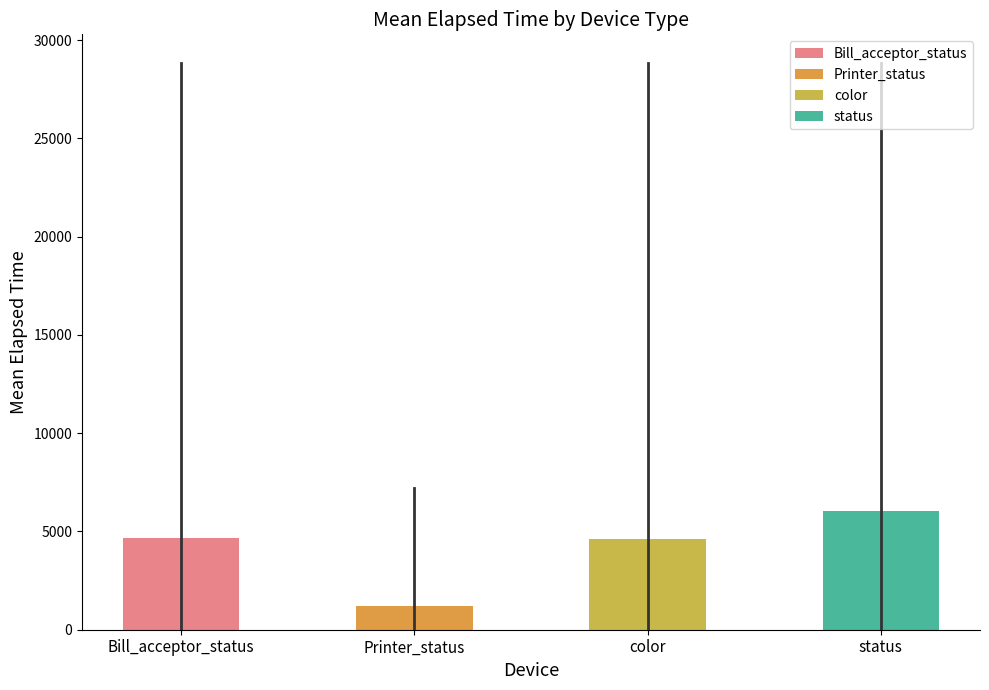

Which series changed the most between 0 and 1?

color